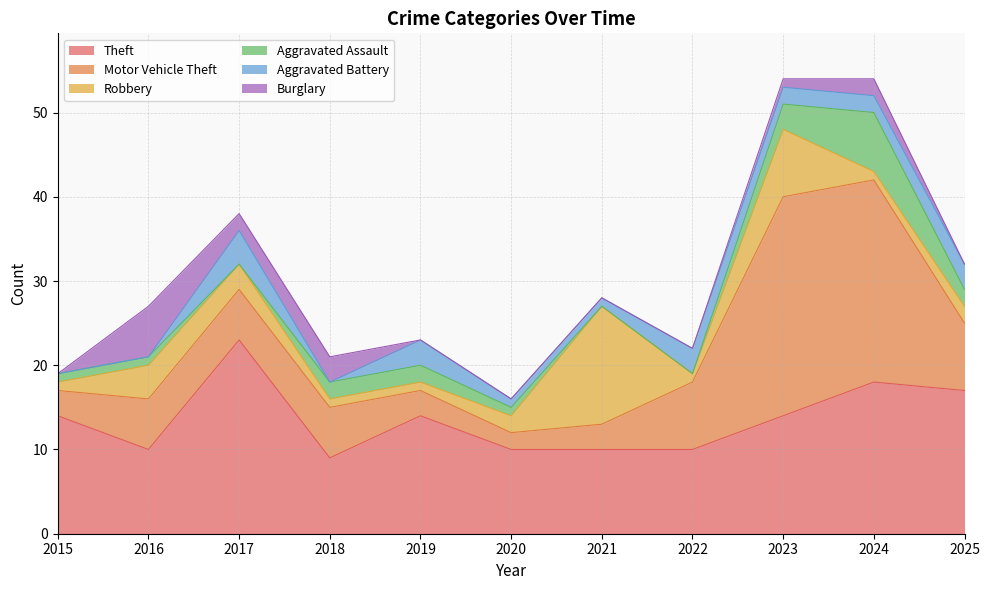

Reading left to right, transcribe all the data shown in this chart.

Theft: 14	10	23	9	14	10	10	10	14	18	17
Motor Vehicle Theft: 3	6	6	6	3	2	3	8	26	24	8
Robbery: 1	4	3	1	1	2	14	1	8	1	2
Aggravated Assault: 1	1	0	2	2	1	0	0	3	7	2
Aggravated Battery: 0	0	4	0	3	1	1	3	2	2	3
Burglary: 0	6	2	3	0	0	0	0	1	2	0